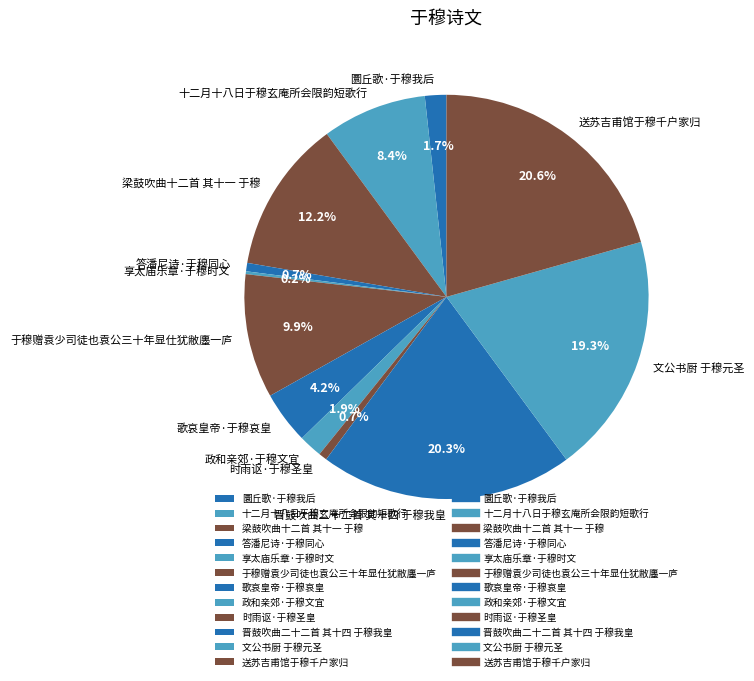

True or false: 政和亲郊·于穆文宜 accounts for 2% of the total.

True